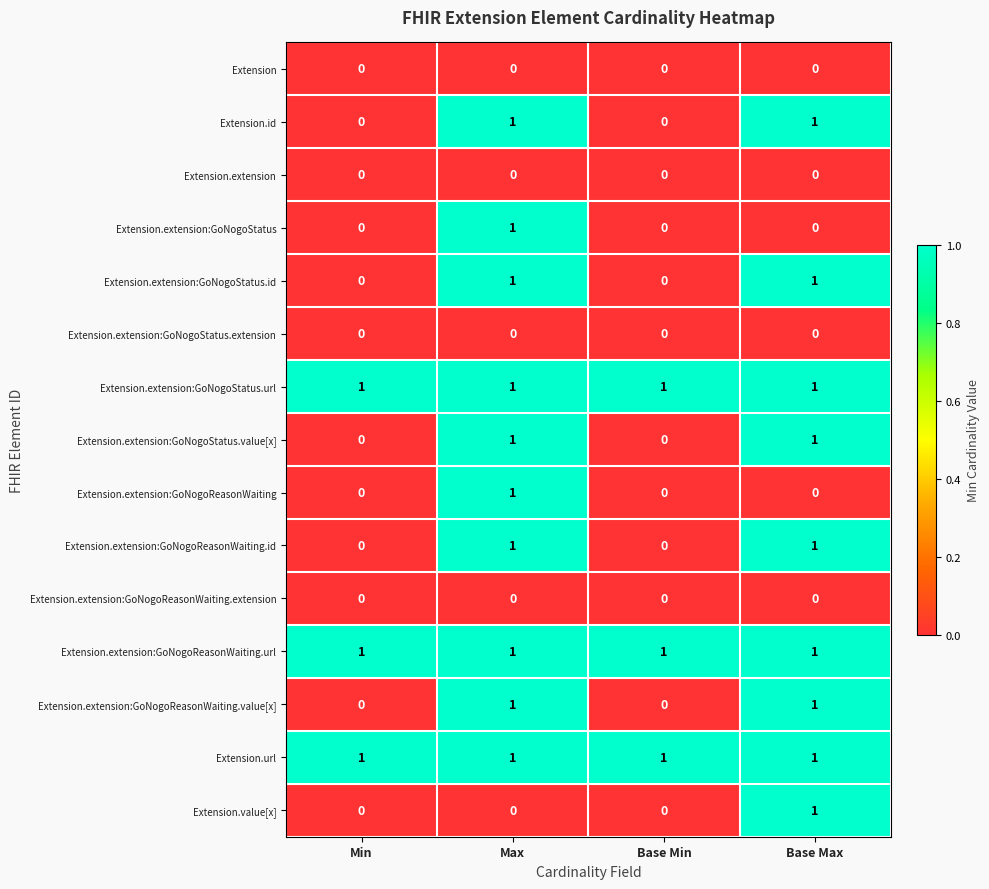

The value of Extension.id at Min is 0. True or false?

True